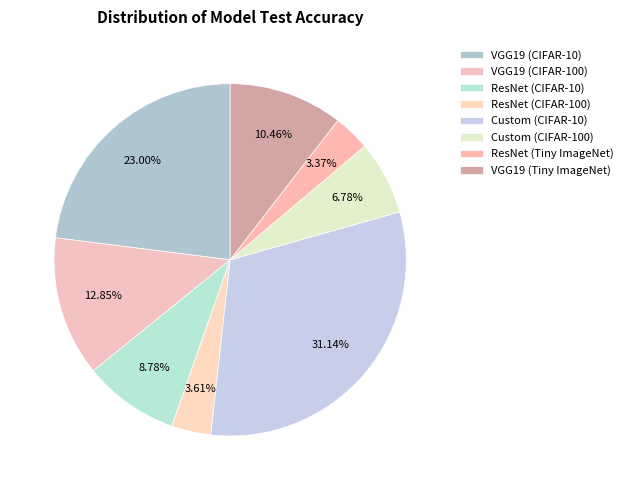

What percentage do VGG19 (CIFAR-10) and VGG19 (Tiny ImageNet) together represent?

33.5%